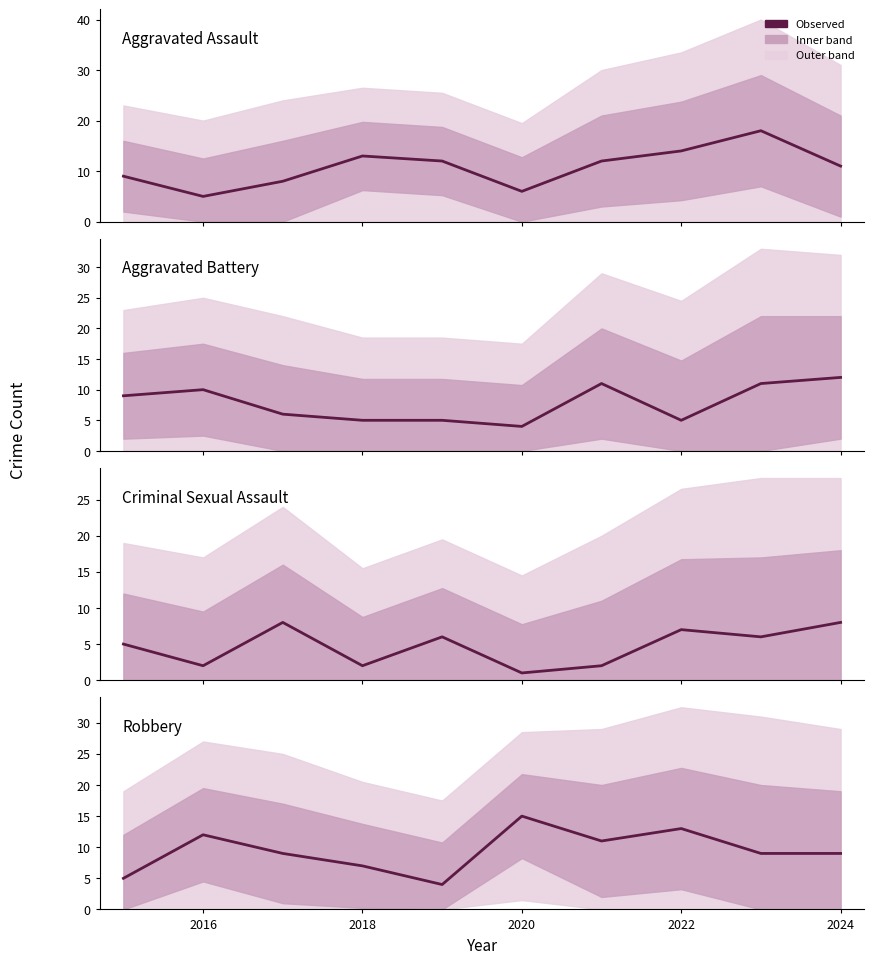

Is the value of Aggravated Battery at 2018 greater than the value of Robbery at 7?

No